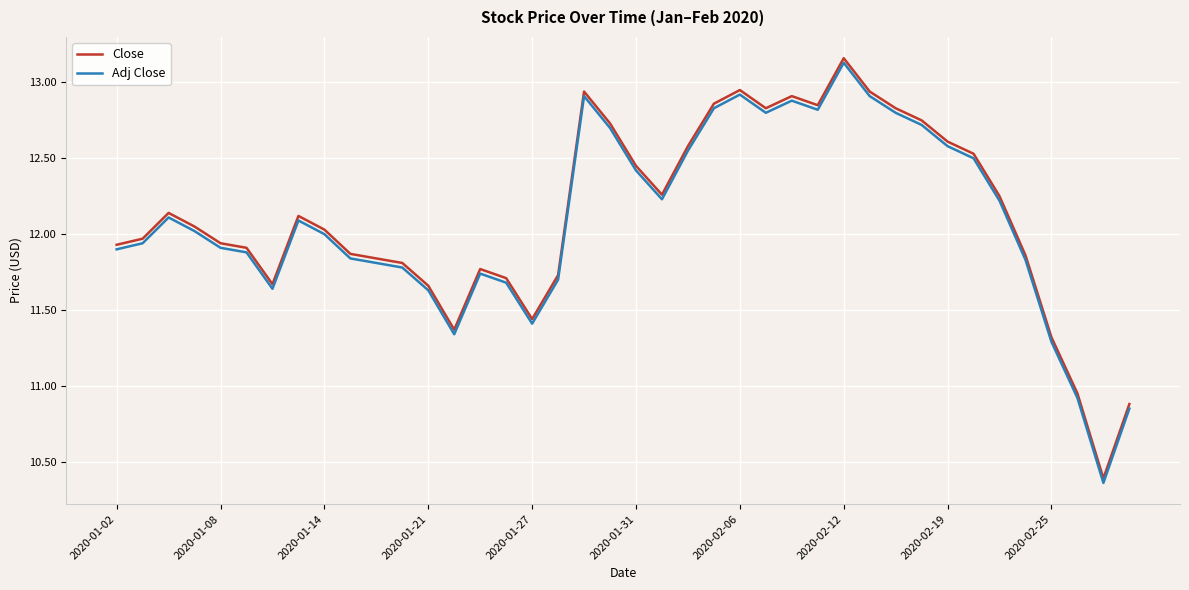

What are all the series names shown in the legend?

Close, Adj Close